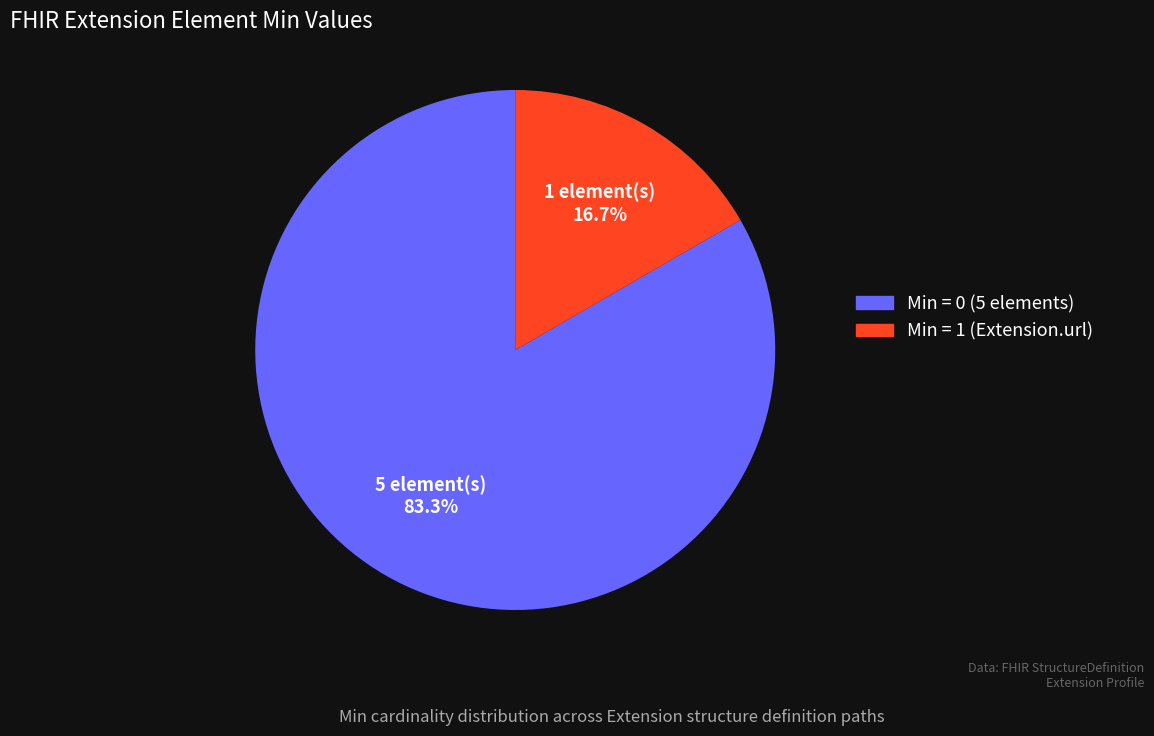

Is there any slice that represents more than half of the pie?

Yes